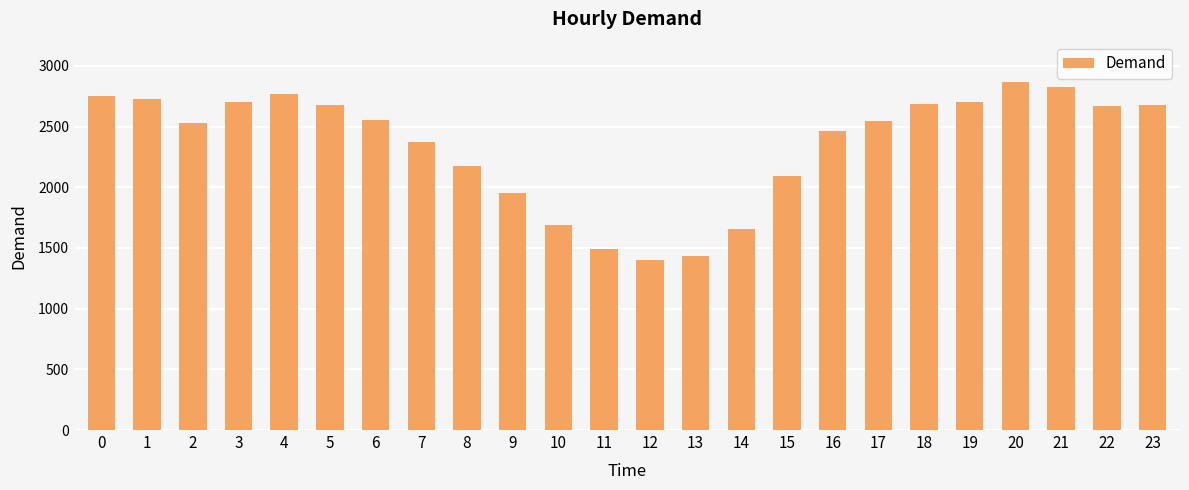

What is the value of the 4th bar from the left?

2704